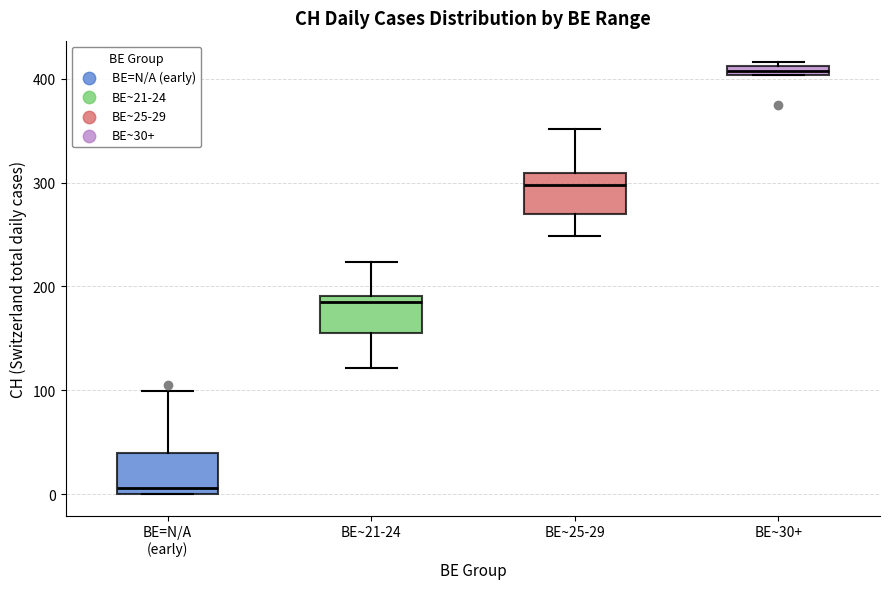

Where does the median line of the box for BE=N/A (early) sit on the y-axis? The values are not printed on the chart, so give them approximately, as read against the axis.

10